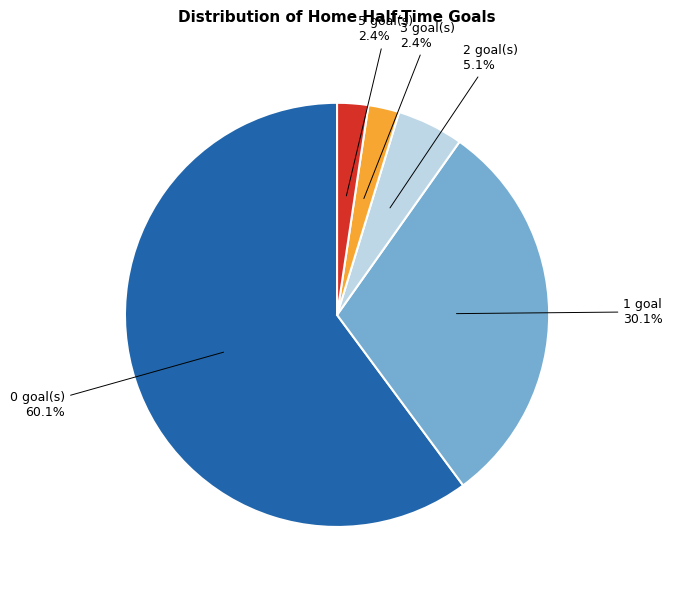

Is there any slice that represents more than half of the pie?

Yes